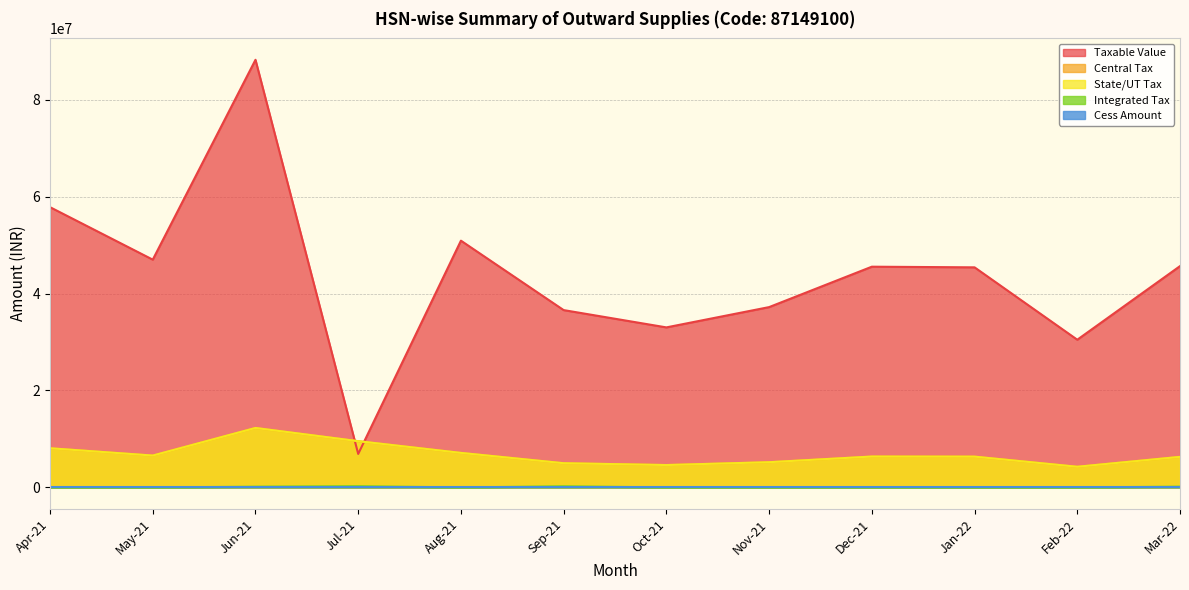

Which series changed the most between May-21 and Jan-22?

Taxable Value